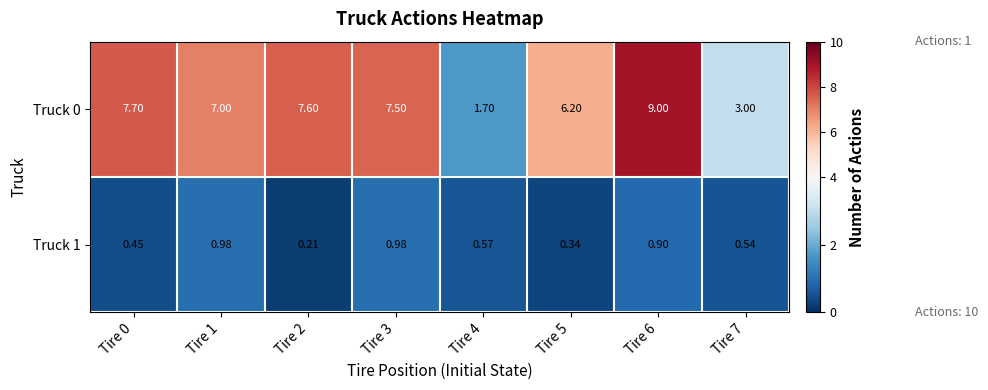

Rank the series by their average value, from lowest to highest.

Truck 1, Truck 0